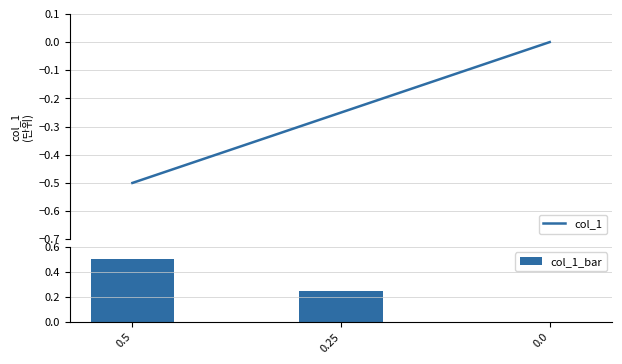

Which series has the largest total across all categories?

col_1_bar